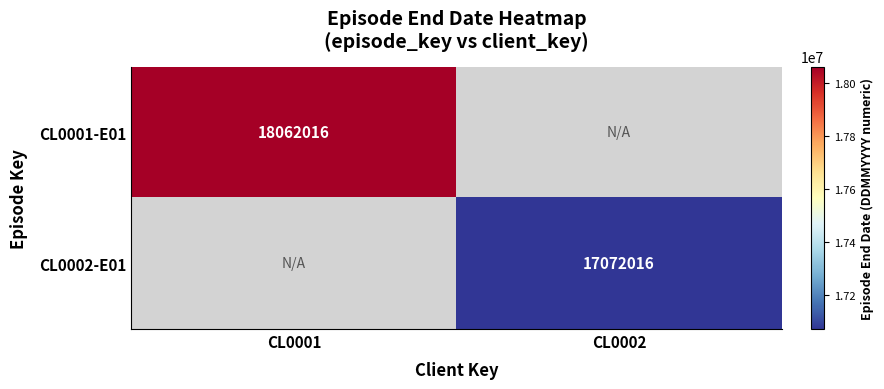

How many distinct data groups are displayed?

2